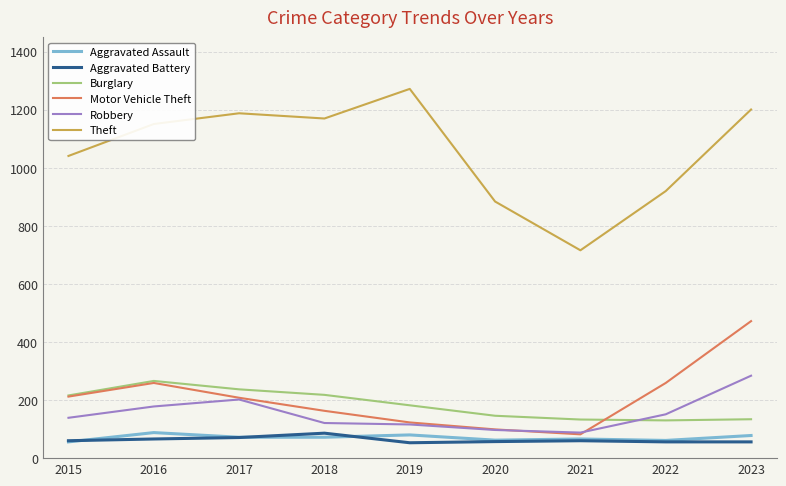

What is the difference between the highest and lowest values at 2022?

864